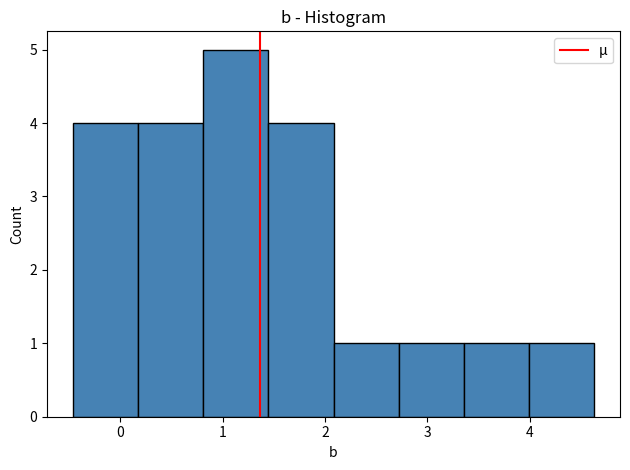

Over which range of the x-axis is the bar tallest?

0.8 to 1.4